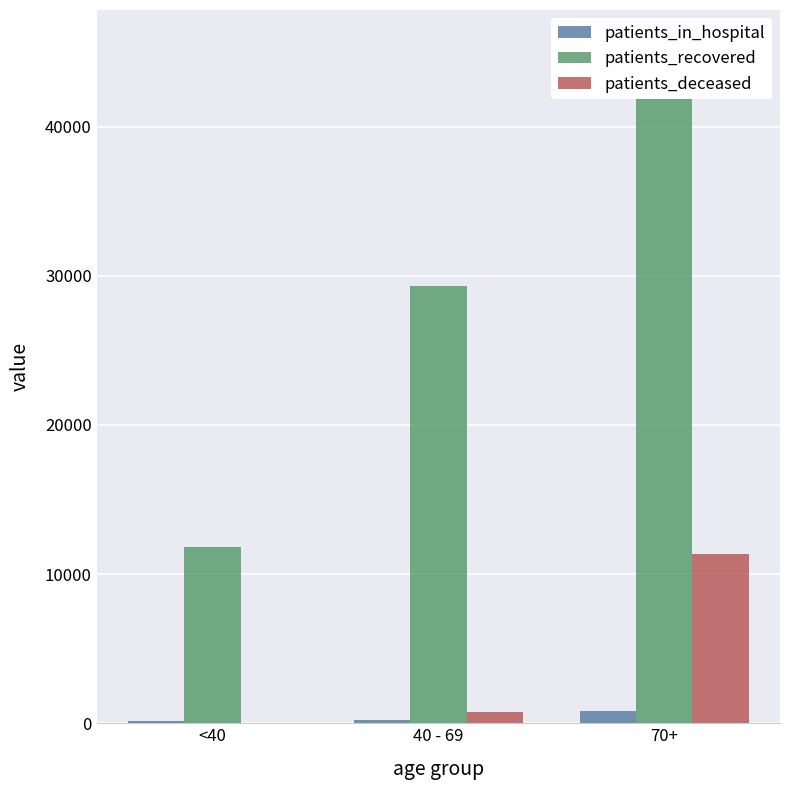

At 40 - 69, list the series in order from smallest to largest.

patients_in_hospital, patients_deceased, patients_recovered